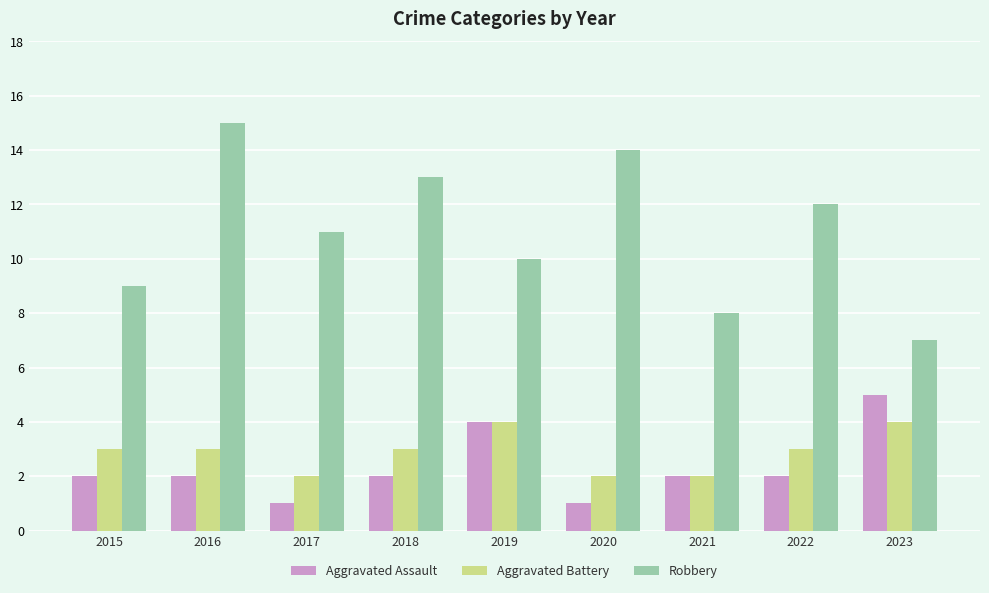

Is it true that Aggravated Battery equals 4 at 2019?

True